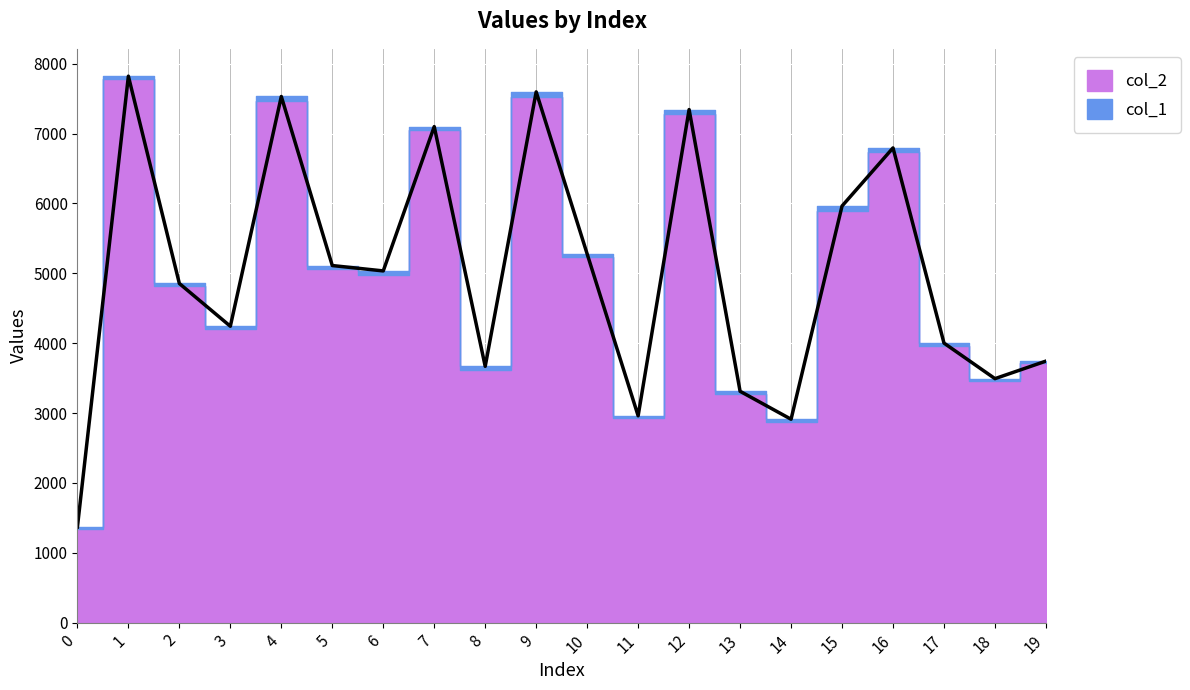

What is the value of the 4th point from the left?

4242